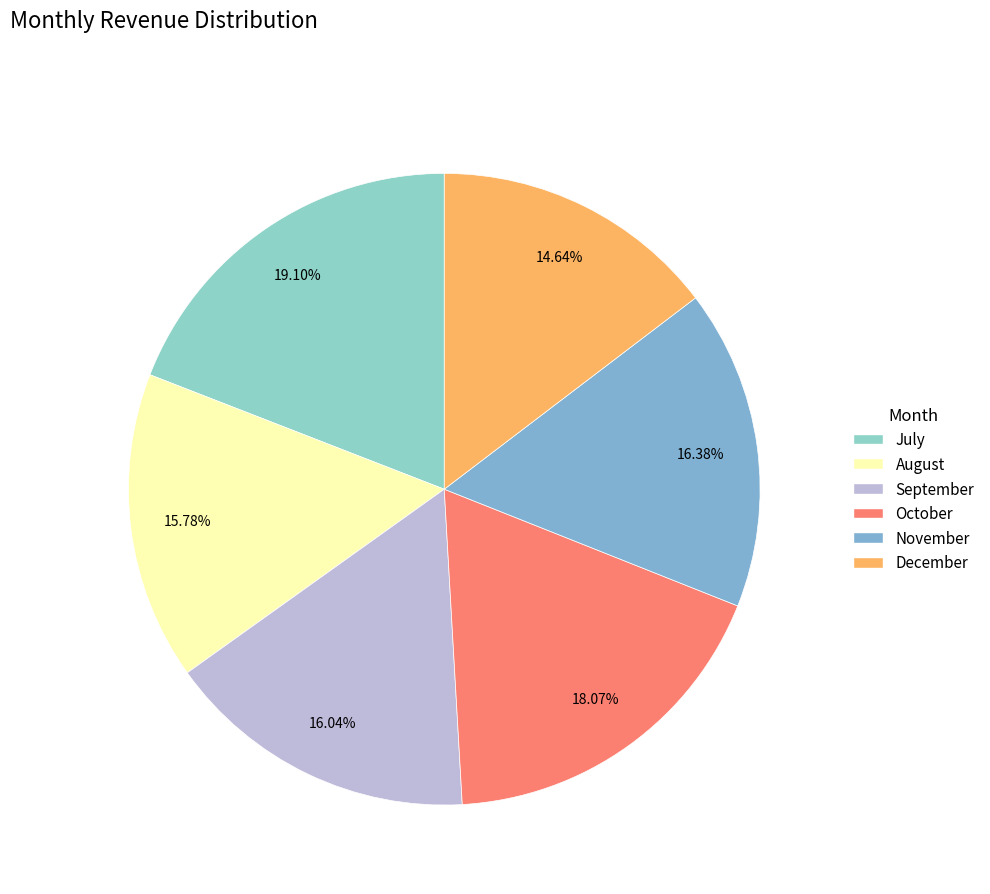

How many slices are in this pie chart?

6